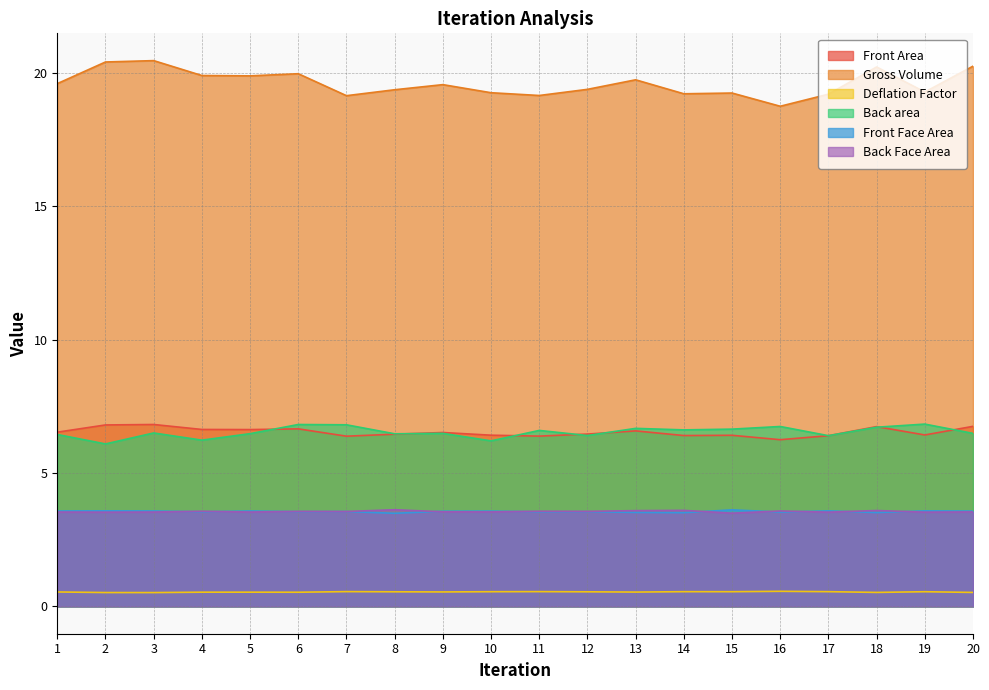

True or false: Deflation Factor and Front Face Area intersect in this chart.

False